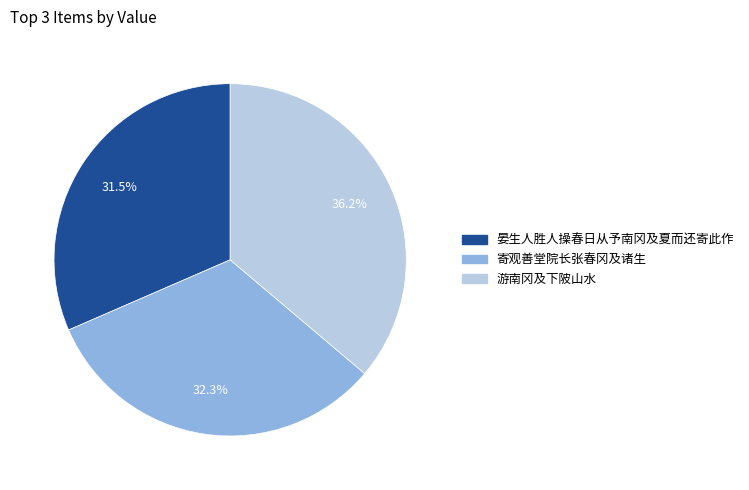

Count the number of slices in the pie.

3